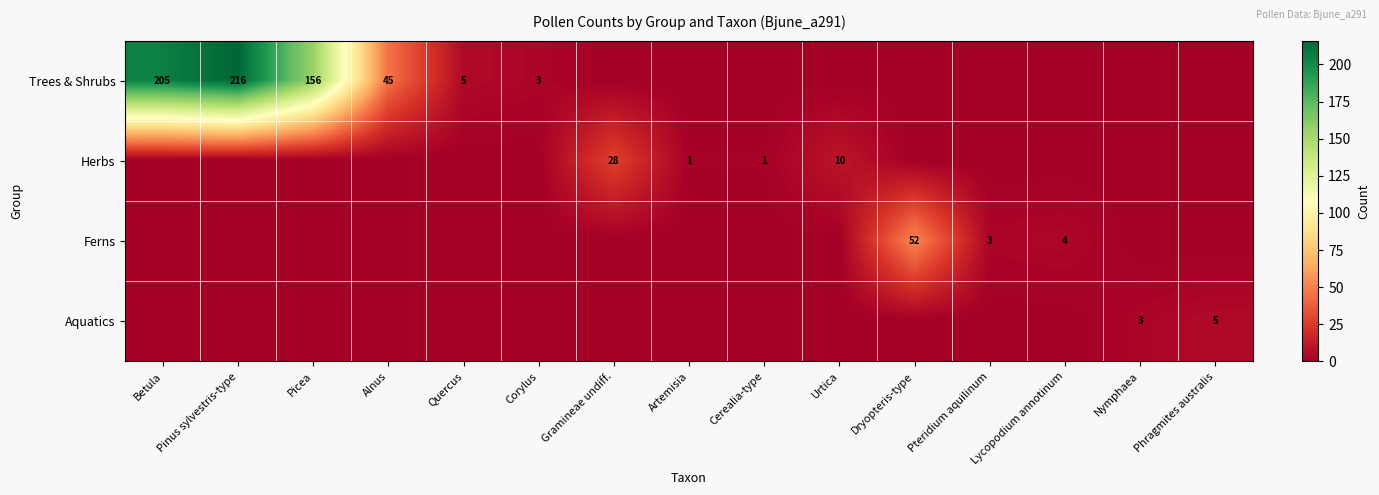

At which category does the chart reach its minimum across all series?

Gramineae undiff.